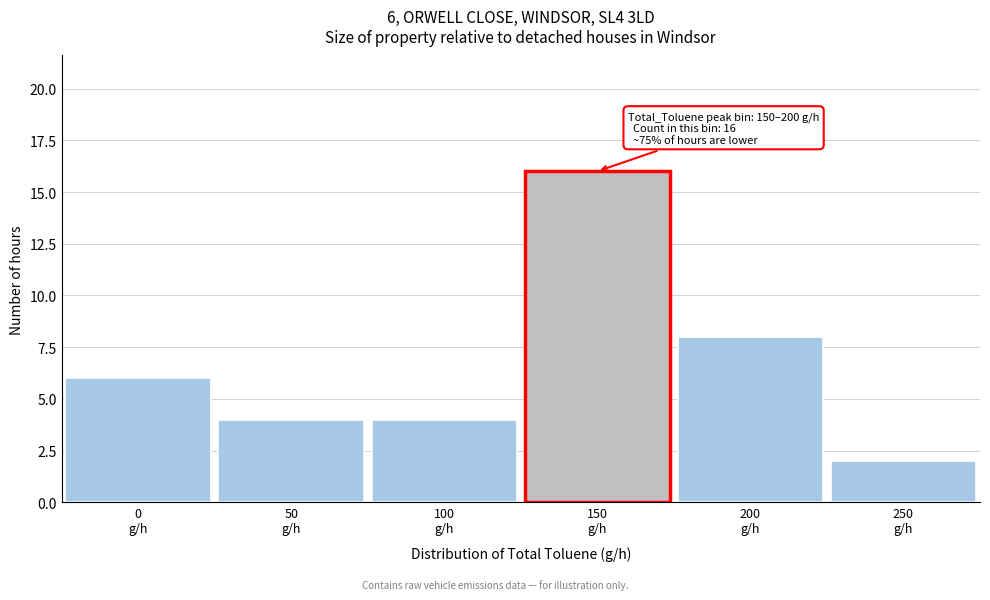

Reading left to right, extract all data points from this chart.

6	4	4	16	8	2